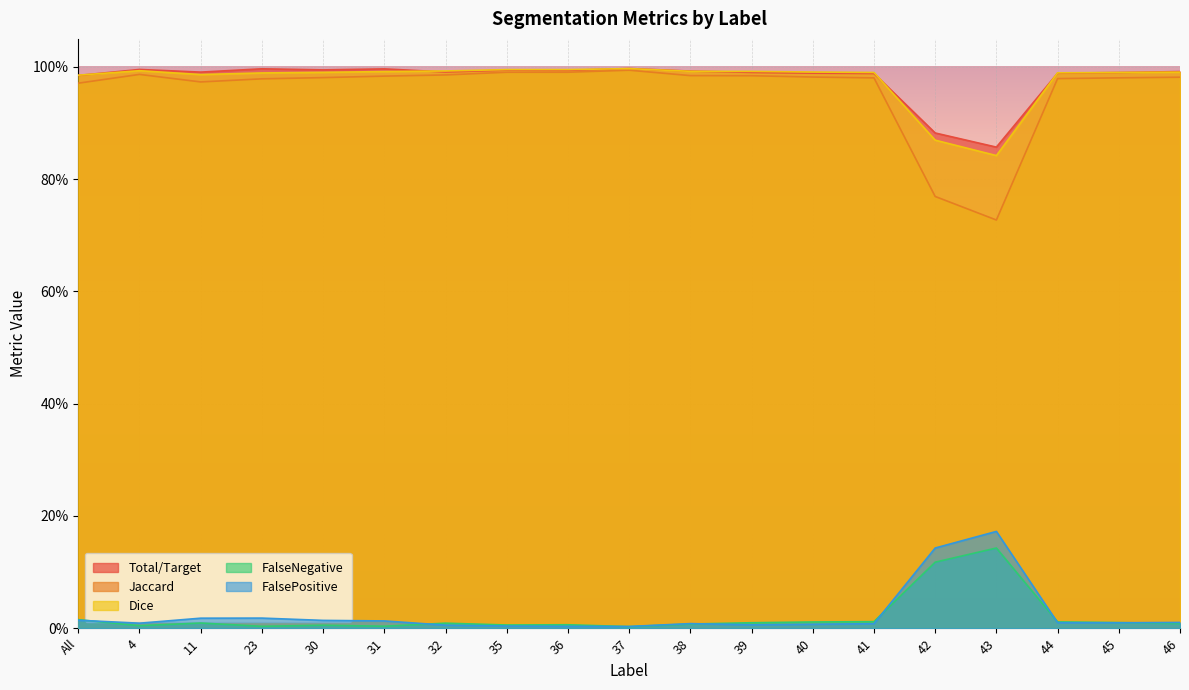

What are all the series names shown in the legend?

Total/Target, Jaccard, Dice, FalseNegative, FalsePositive